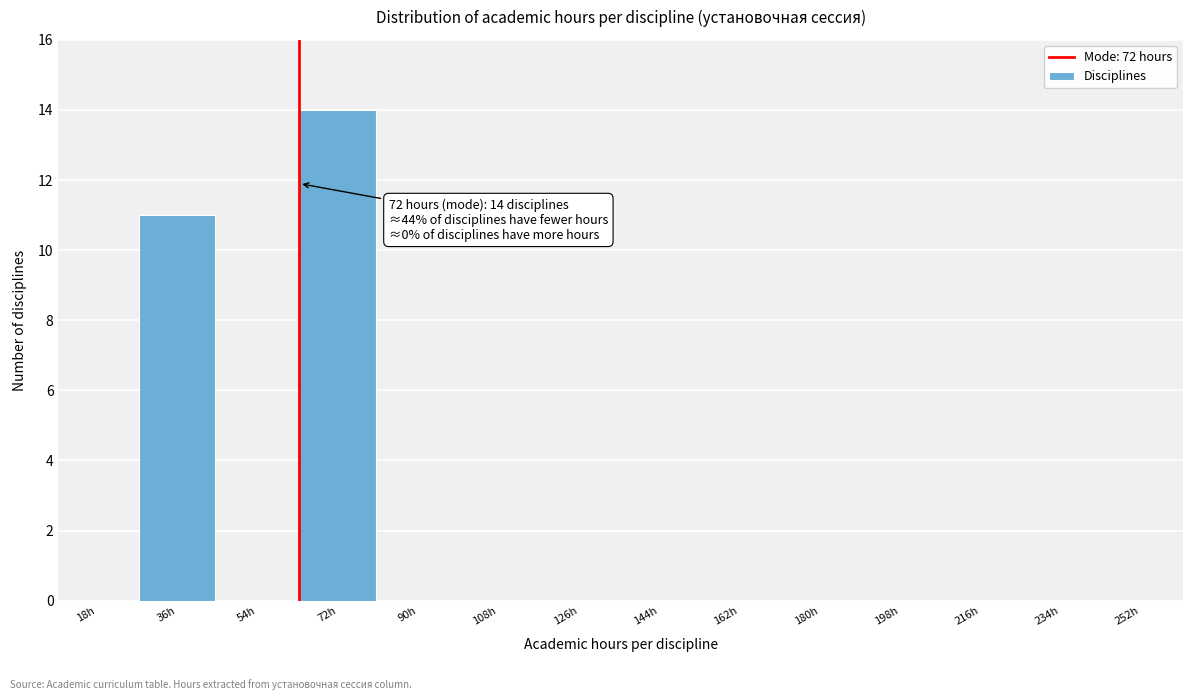

Reading left to right, extract all data points from this chart.

18h=0	36h=11	54h=0	72h=14	90h=0	108h=0	126h=0	144h=0	162h=0	180h=0	198h=0	216h=0	234h=0	252h=0